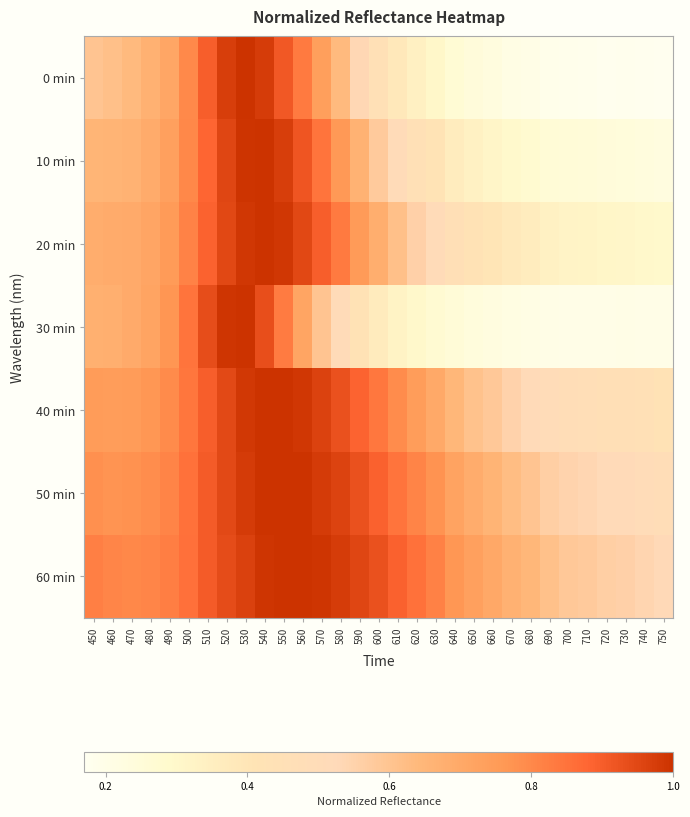

At how many categories does at least one series exceed 0?

31